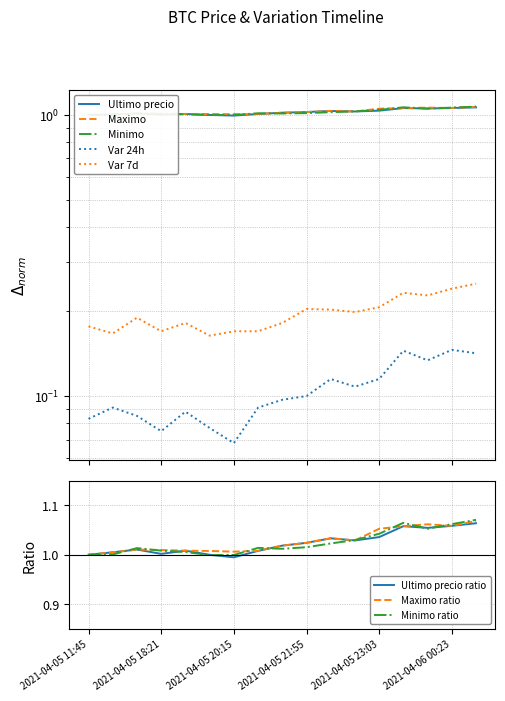

Reading left to right, transcribe all the data shown in this chart.

Ultimo precio: 1.0	1.0	1.0	1.0	1.0	1.0	1.0	1.0	1.0	1.0	1.0	1.0	1.0	1.1	1.1	1.1	1.1
Maximo: 1.0	1.0	1.0	1.0	1.0	1.0	1.0	1.0	1.0	1.0	1.0	1.0	1.1	1.1	1.1	1.1	1.1
Minimo: 1.0	1.0	1.0	1.0	1.0	1.0	1.0	1.0	1.0	1.0	1.0	1.0	1.0	1.1	1.1	1.1	1.1
Variacion 24 horas: 0.1	0.1	0.1	0.1	0.1	0.1	0.1	0.1	0.1	0.1	0.1	0.1	0.1	0.1	0.1	0.1	0.1
Variacion 7 dias: 0.2	0.2	0.2	0.2	0.2	0.2	0.2	0.2	0.2	0.2	0.2	0.2	0.2	0.2	0.2	0.2	0.3